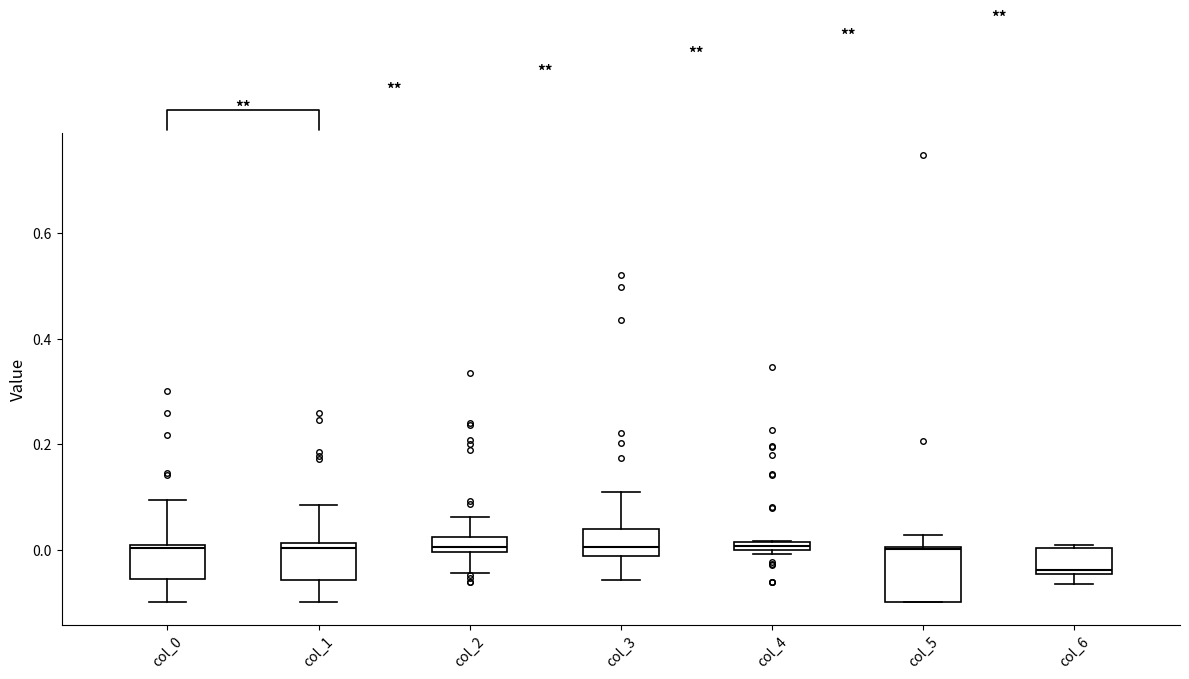

Which box is the tallest, from its lower edge to its upper edge?

col_5